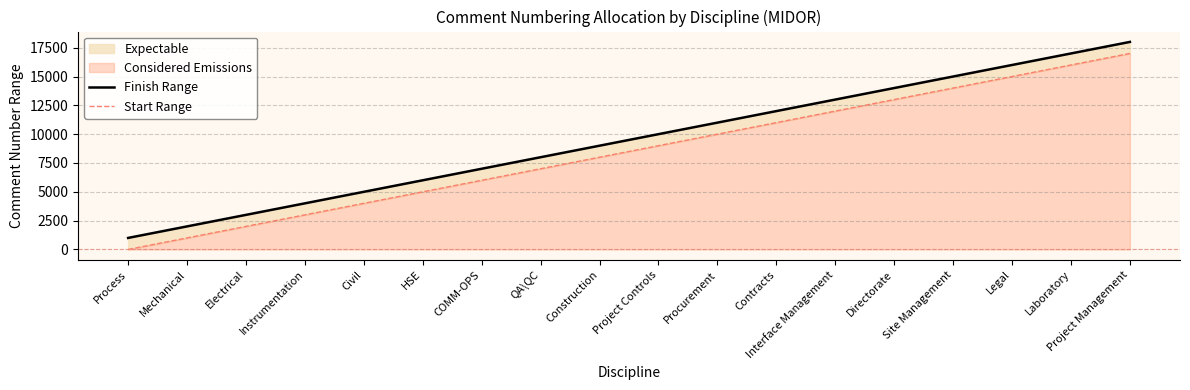

At which category does the chart reach its minimum across all series?

Process